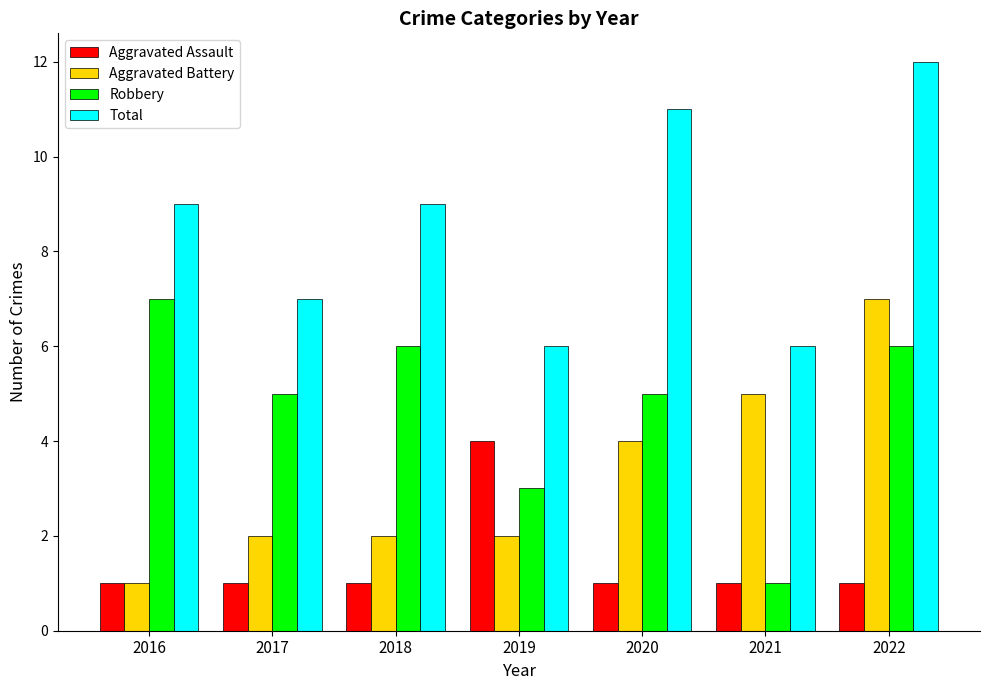

True or false: Robbery has a value of 5 at 2017.

True